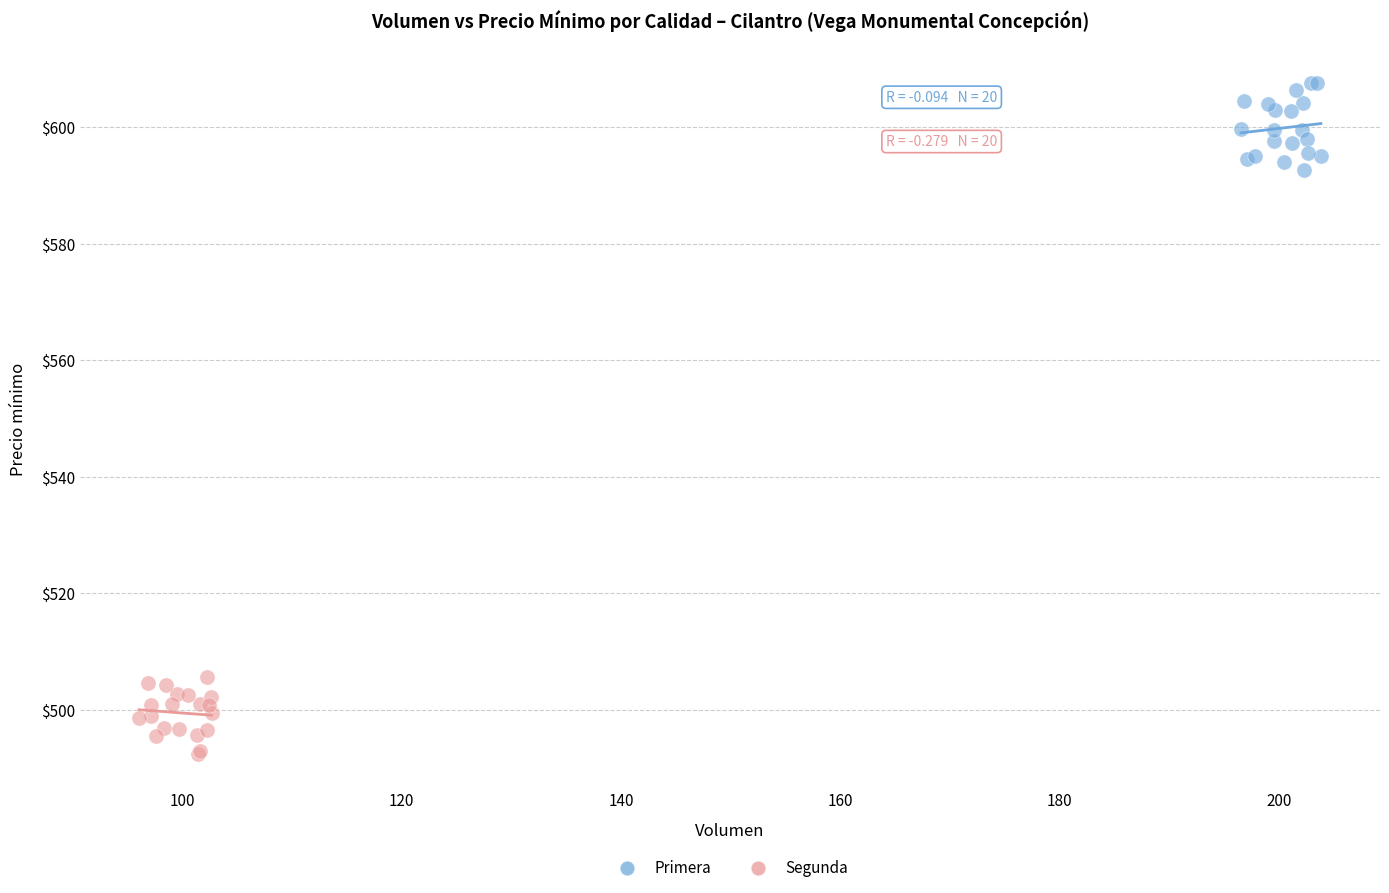

Which series reaches the maximum Y coordinate?

Primera